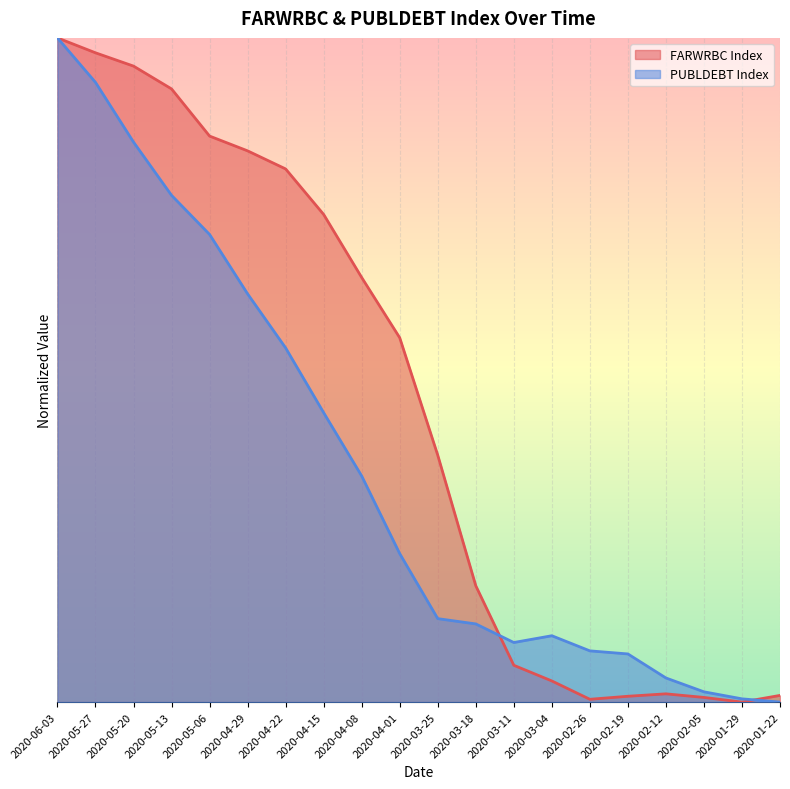

What is the label of the 17th point from the left?

2020-02-12